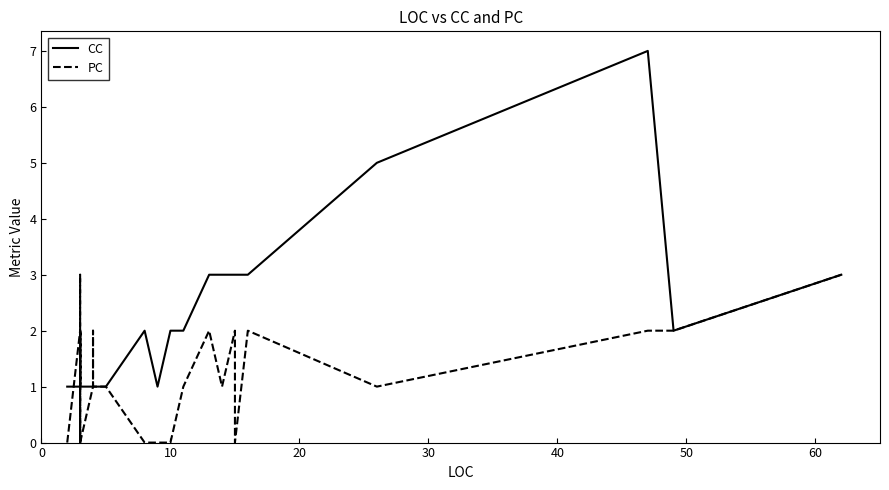

What is the maximum value shown in the chart?

7